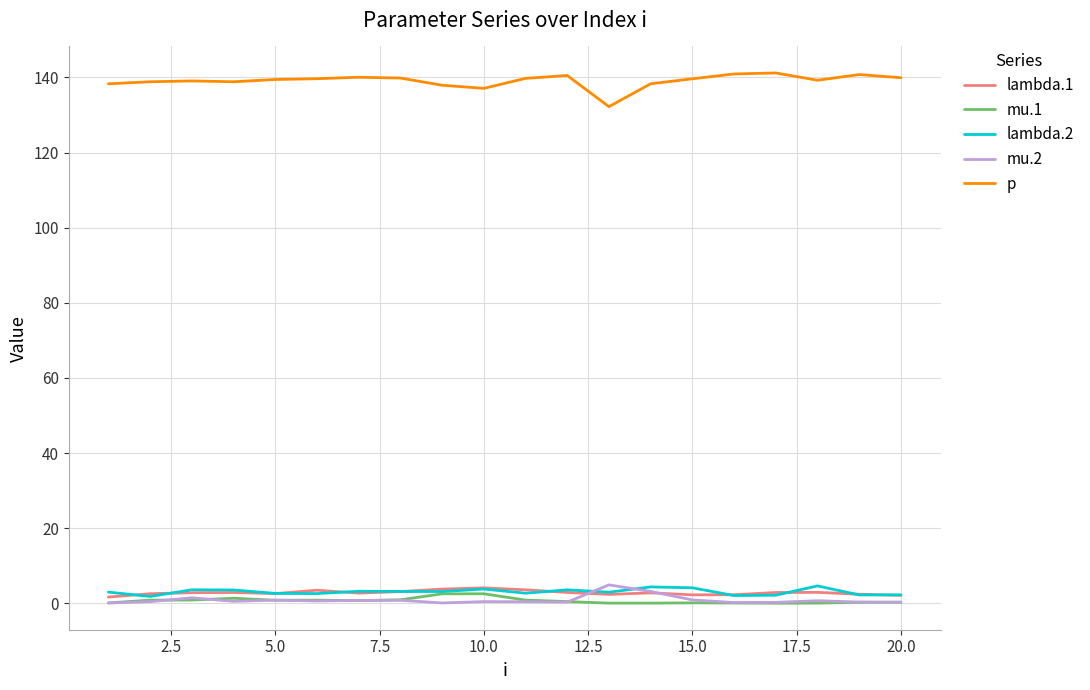

How many lines are shown in the chart?

5